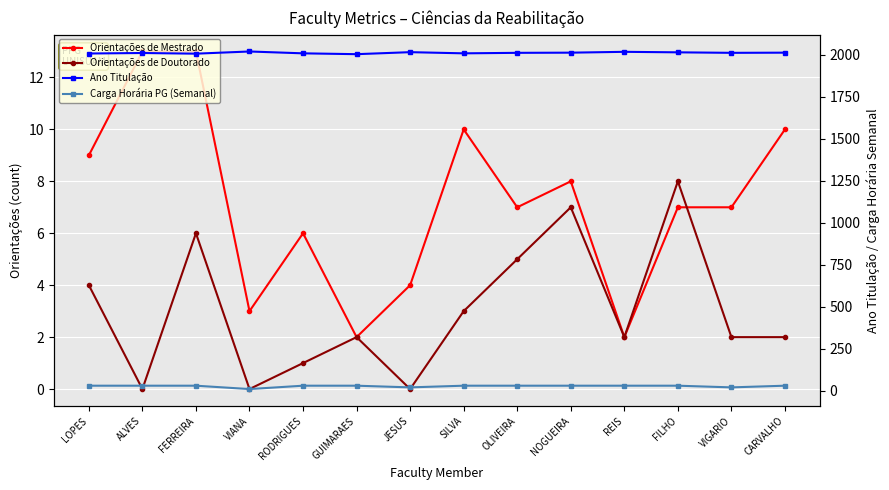

Is the value of Orientações de Mestrado at JESUS greater than the value of Ano Titulação at VIANA?

No